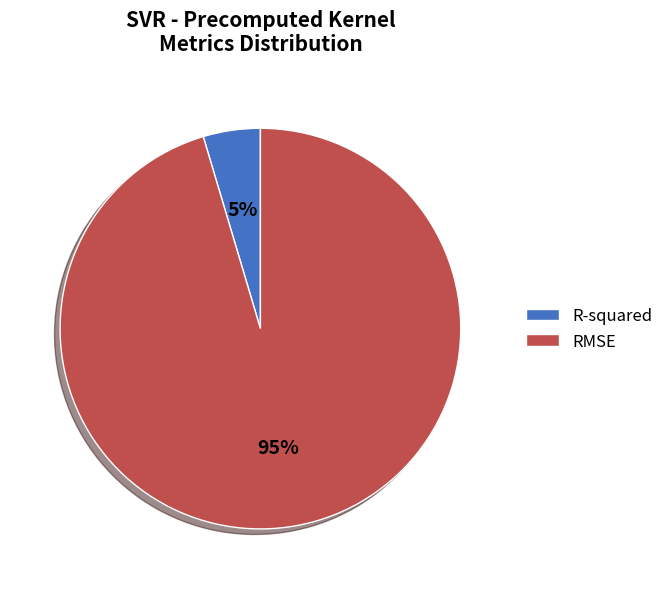

The RMSE slice represents 81% of the pie. True or false?

False